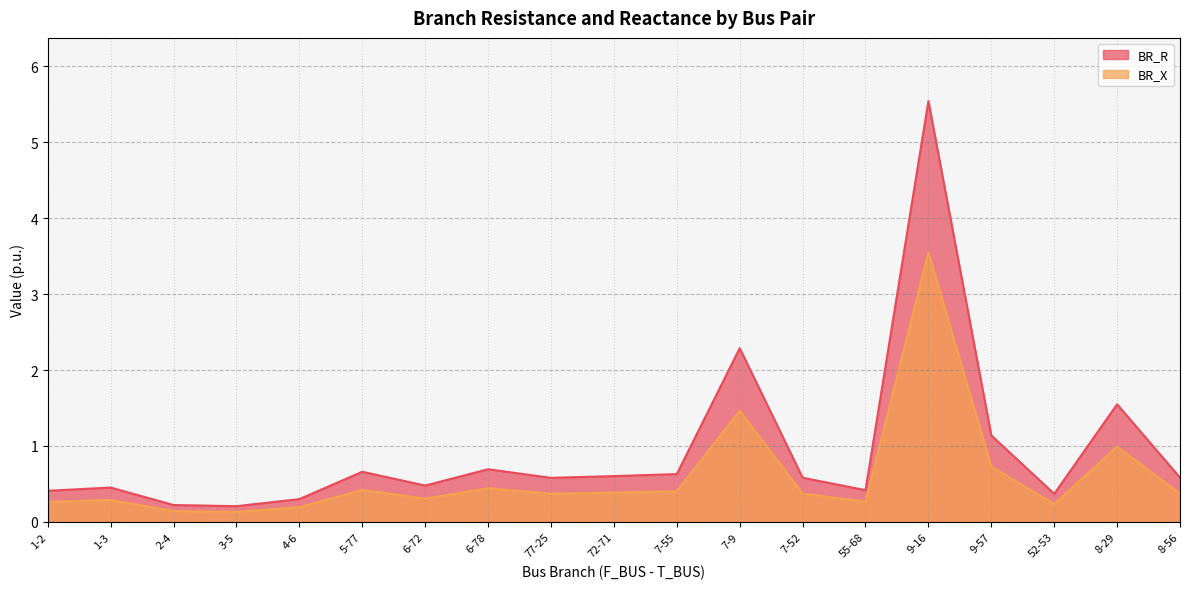

What is the sum of the BR_R values at 8-29 and 7-52?

2.1